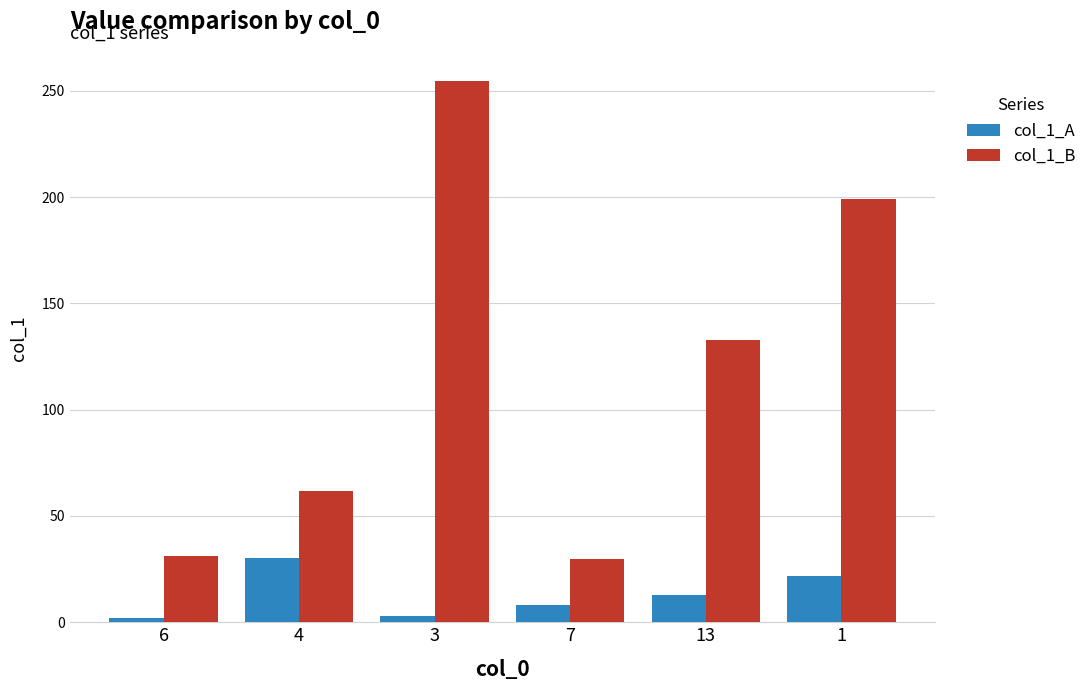

Between 7 and 13, which series saw the biggest shift?

col_1_B